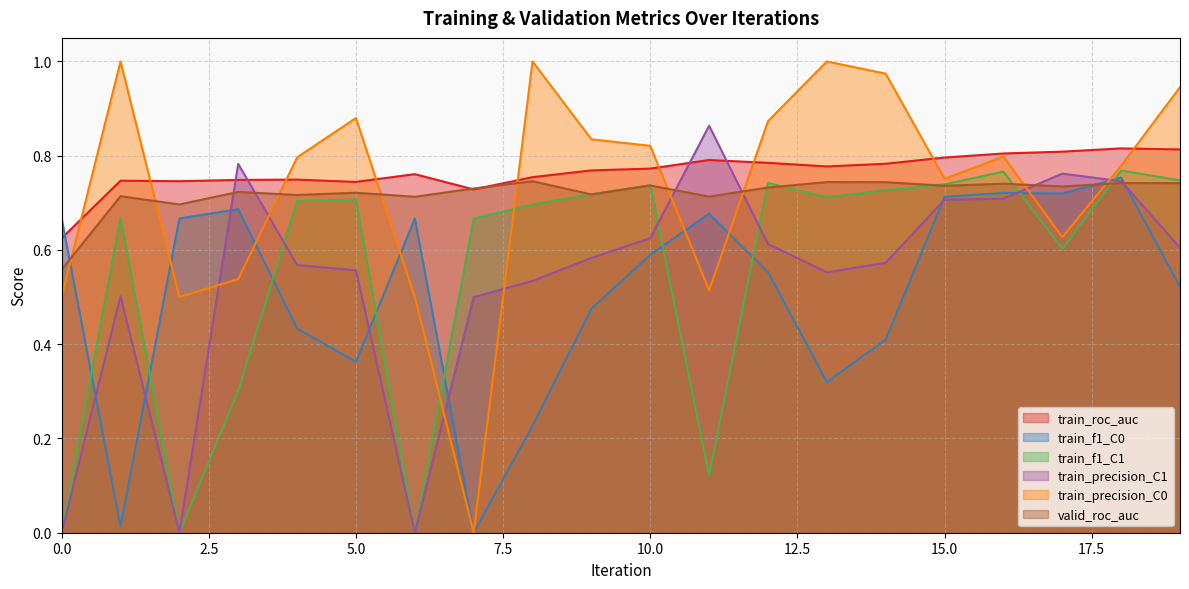

List the labels in order of train_f1_C0 value, largest first.

18, 16, 17, 15, 3, 11, 0, 2, 6, 10, 12, 19, 9, 4, 14, 5, 13, 8, 1, 7